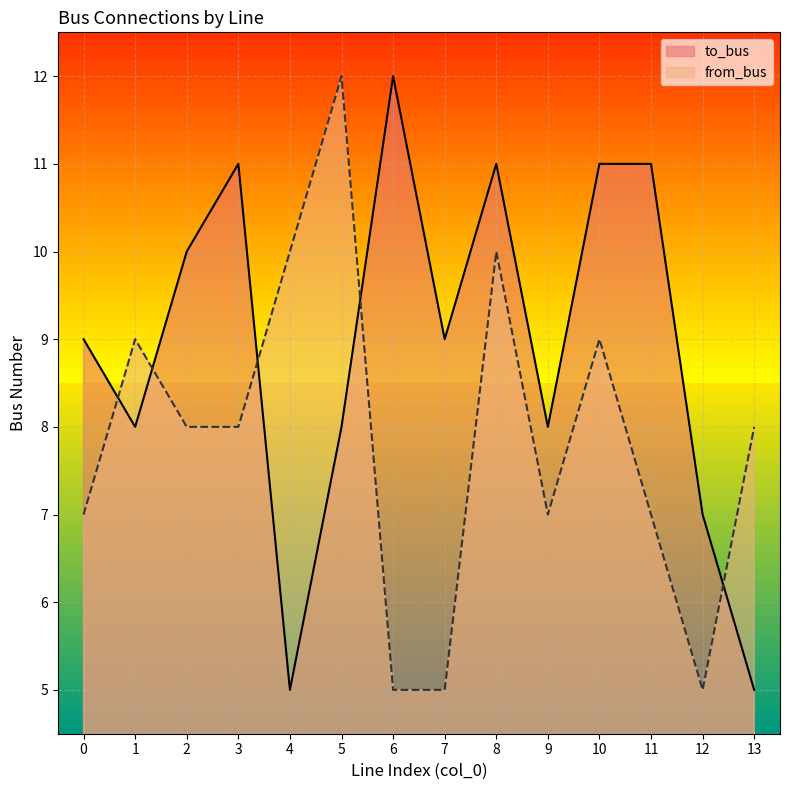

Rank the series by their average value, from lowest to highest.

from_bus, to_bus